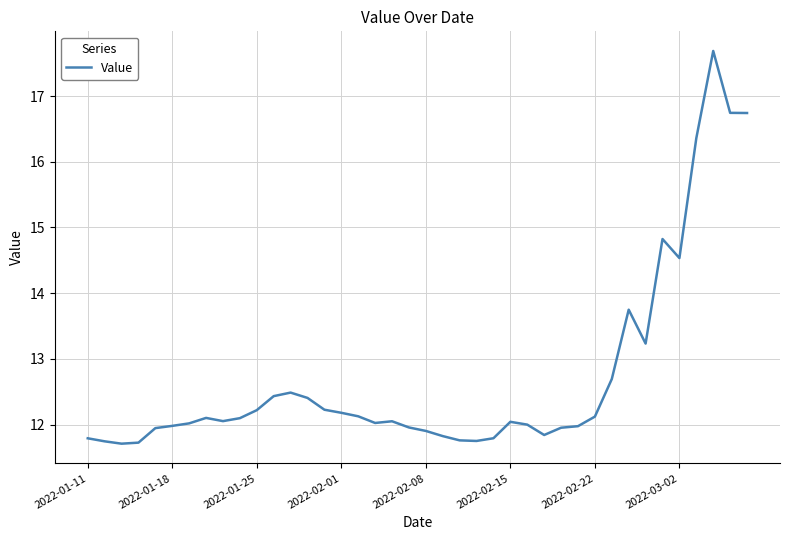

What is the maximum value shown in the chart?

17.7